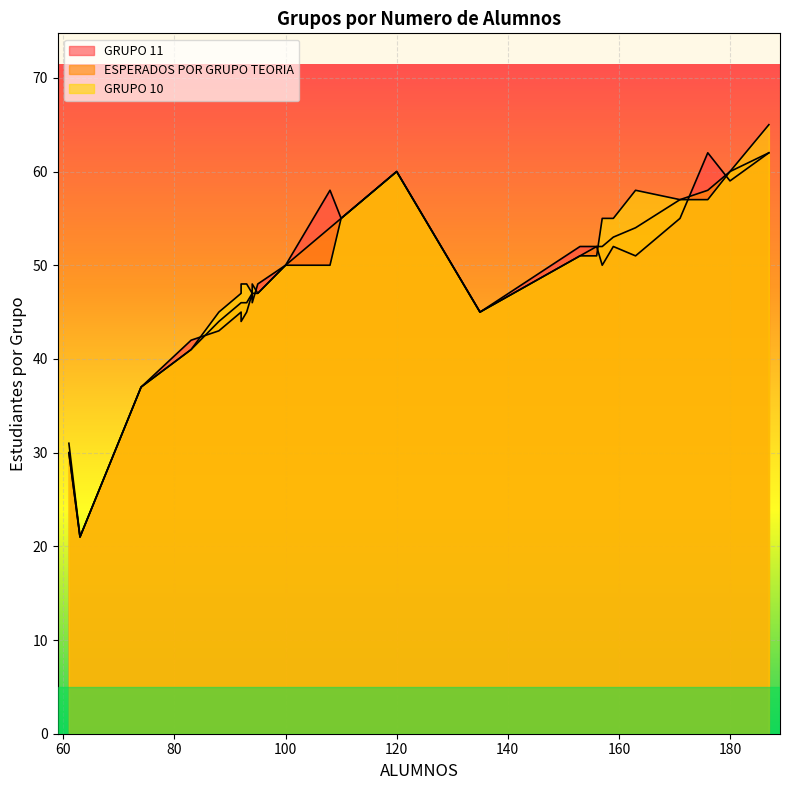

Which series changed the most between 171 and 92?

GRUPO 11